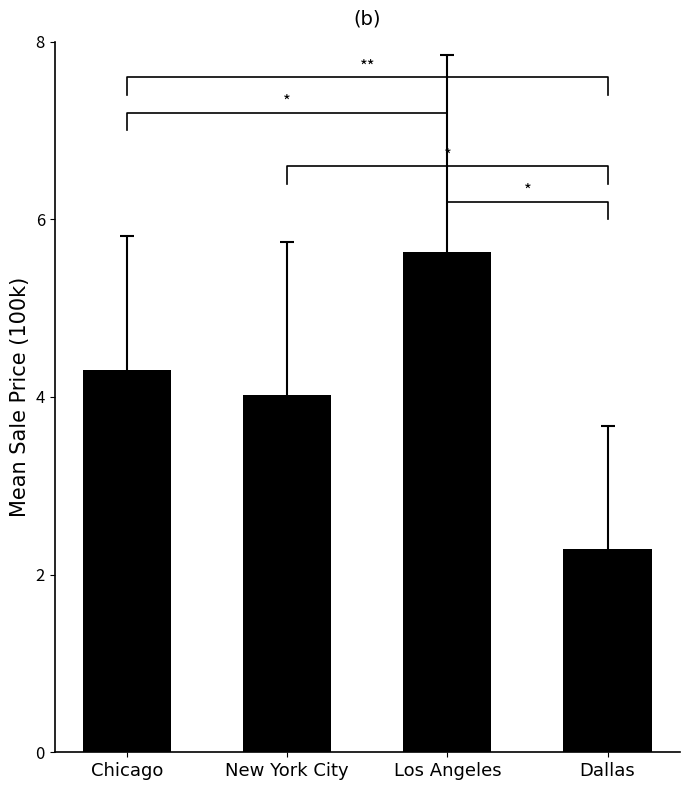

What is the label of the 2nd bar from the left?

New York City